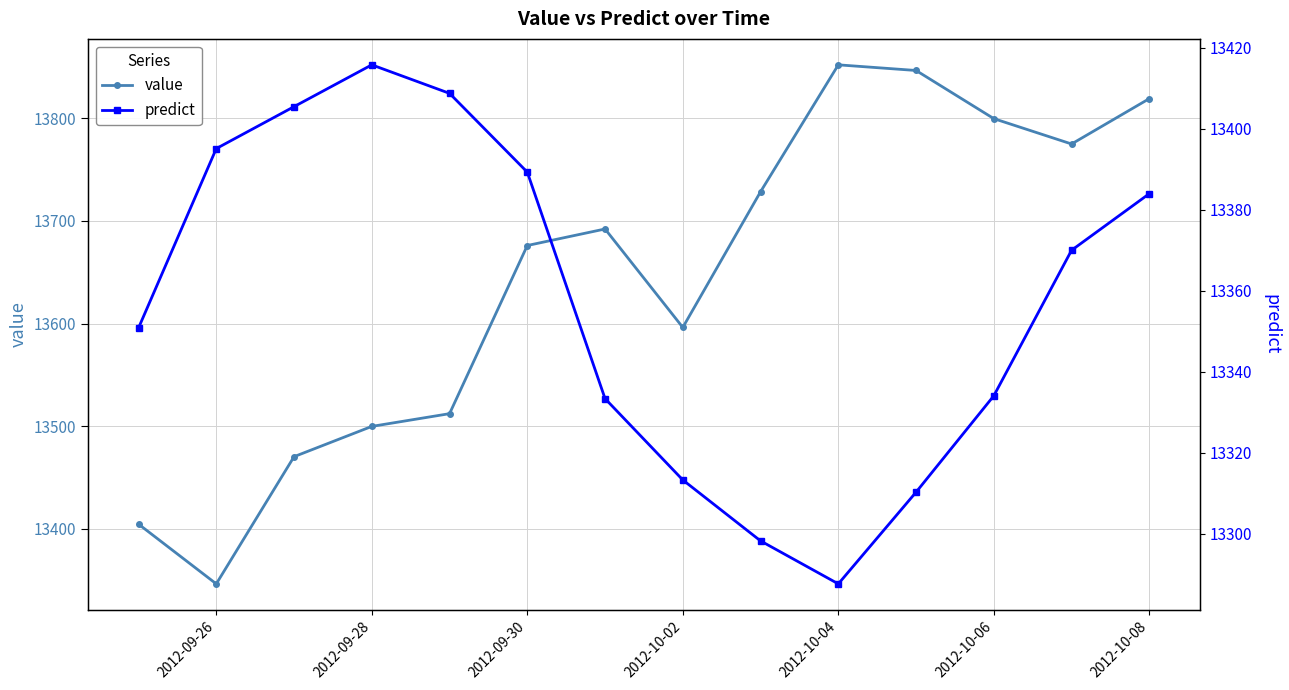

What is the lowest value of the value series?

13346.4